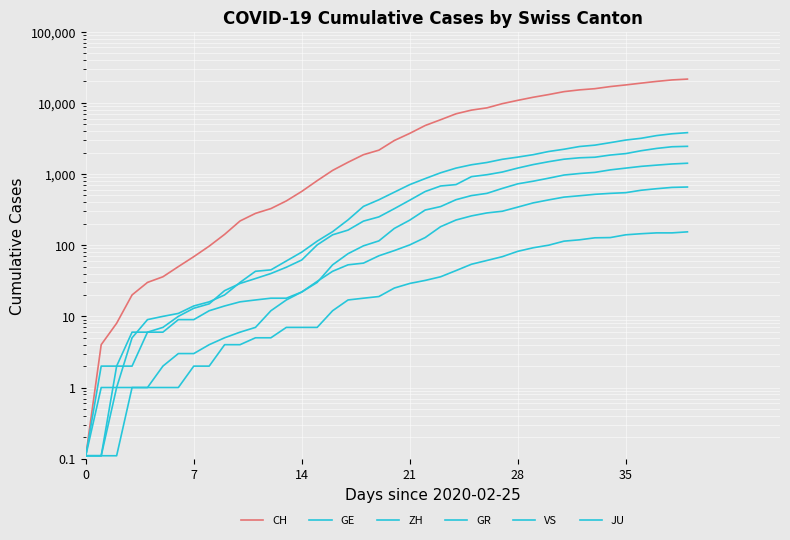

Is this an area chart (filled region under the line)?

No